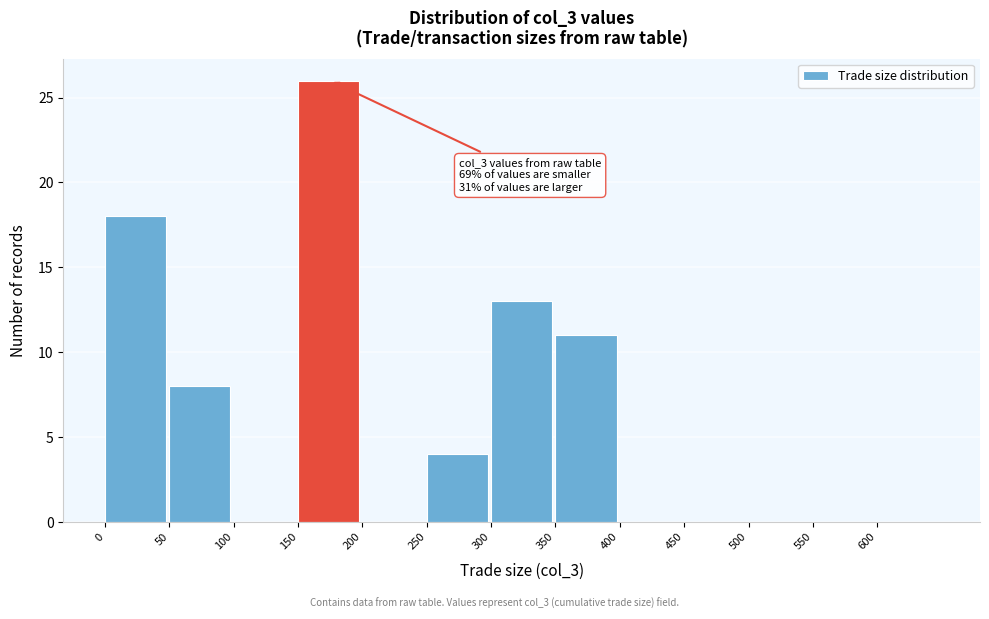

Which range on the x-axis has the tallest bar?

150 to 200